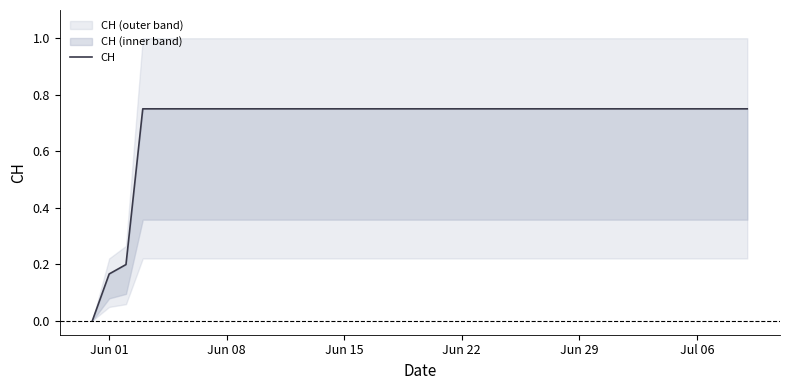

Count the number of categories in the chart.

40